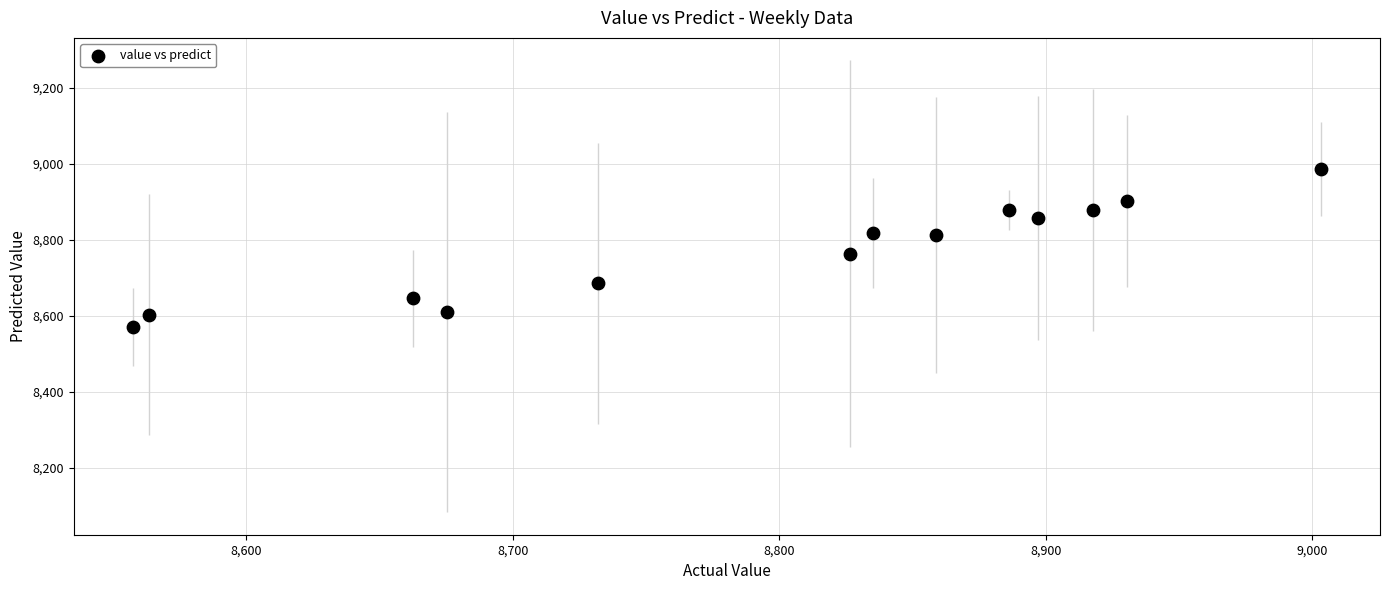

What is the range of Y values (max minus min)?

417.4